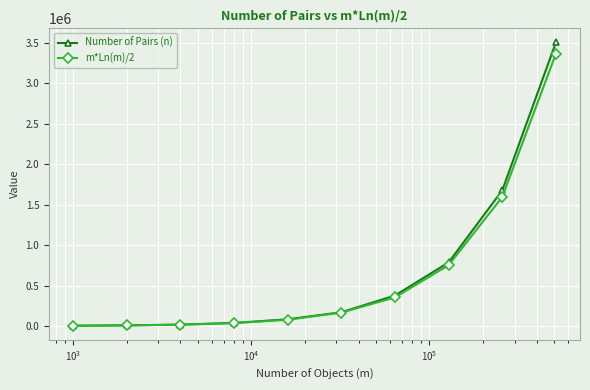

What is the maximum value shown in the chart?

3505085.0